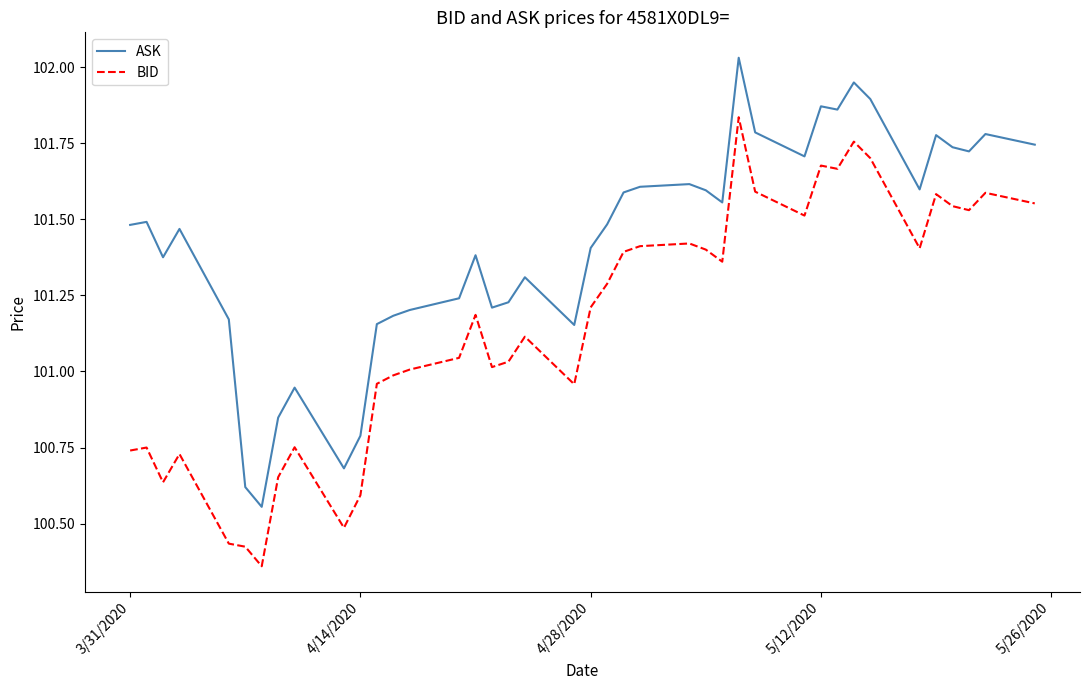

List the series in order of their overall mean, highest first.

ASK, BID